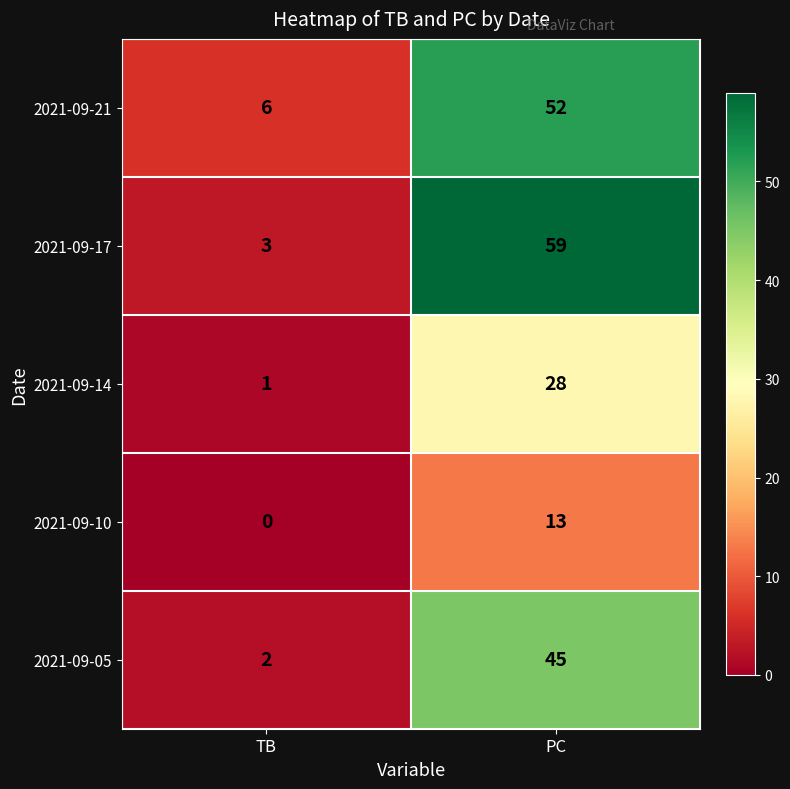

Is it true that 2021-09-21 equals 6 at TB?

True